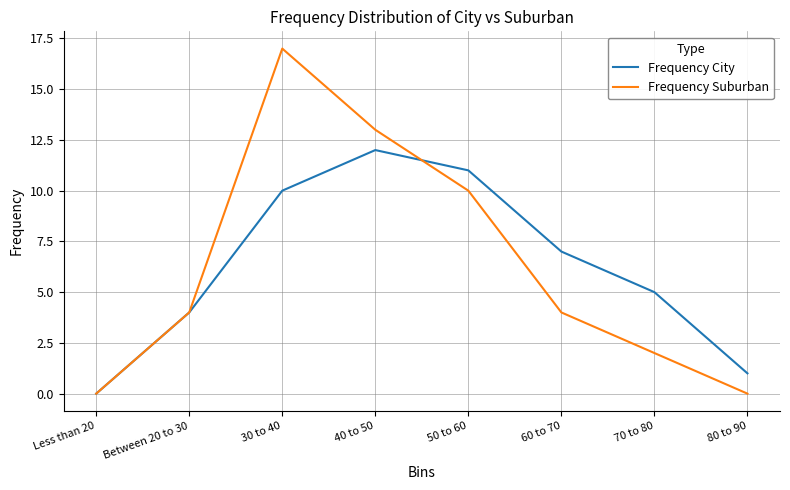

What is the highest value of the Frequency City series?

12